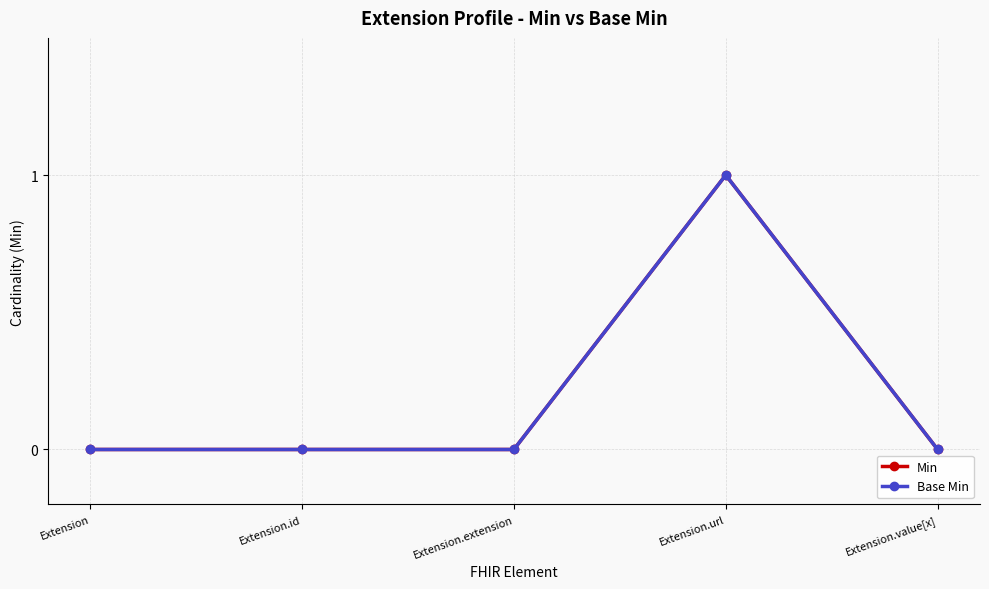

Rank the series by their maximum value, from highest to lowest.

Min, Base Min